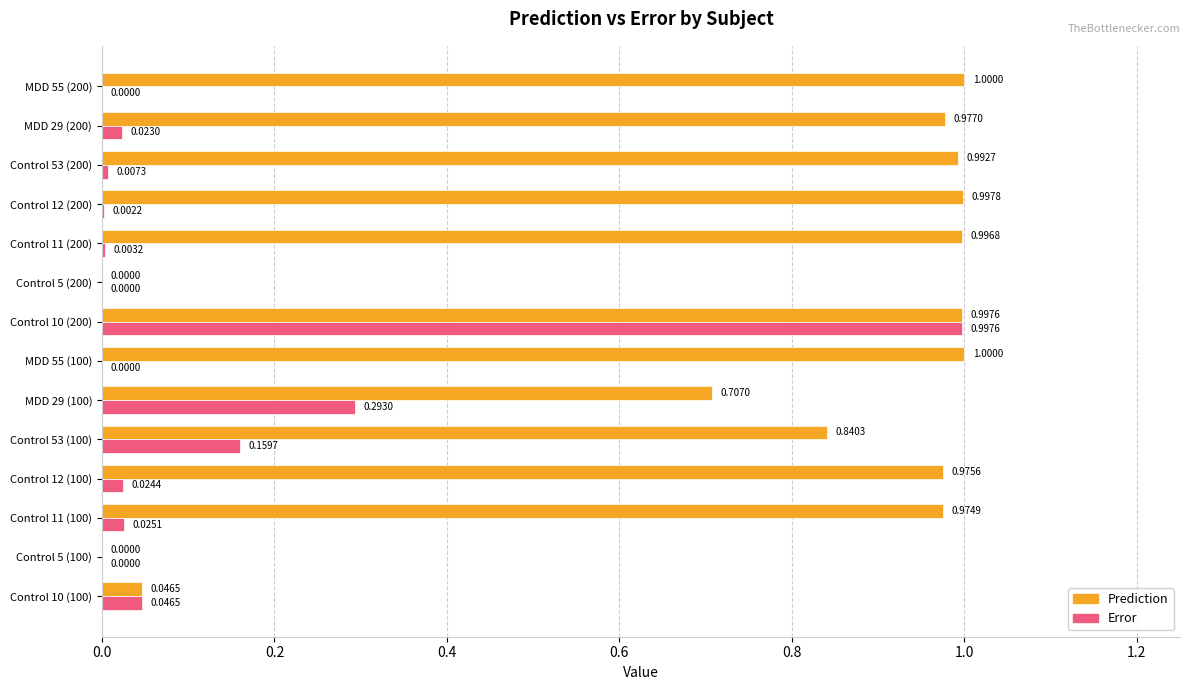

Is the value of Error at Control 10 (200) greater than the value of Prediction at Control 53 (200)?

Yes